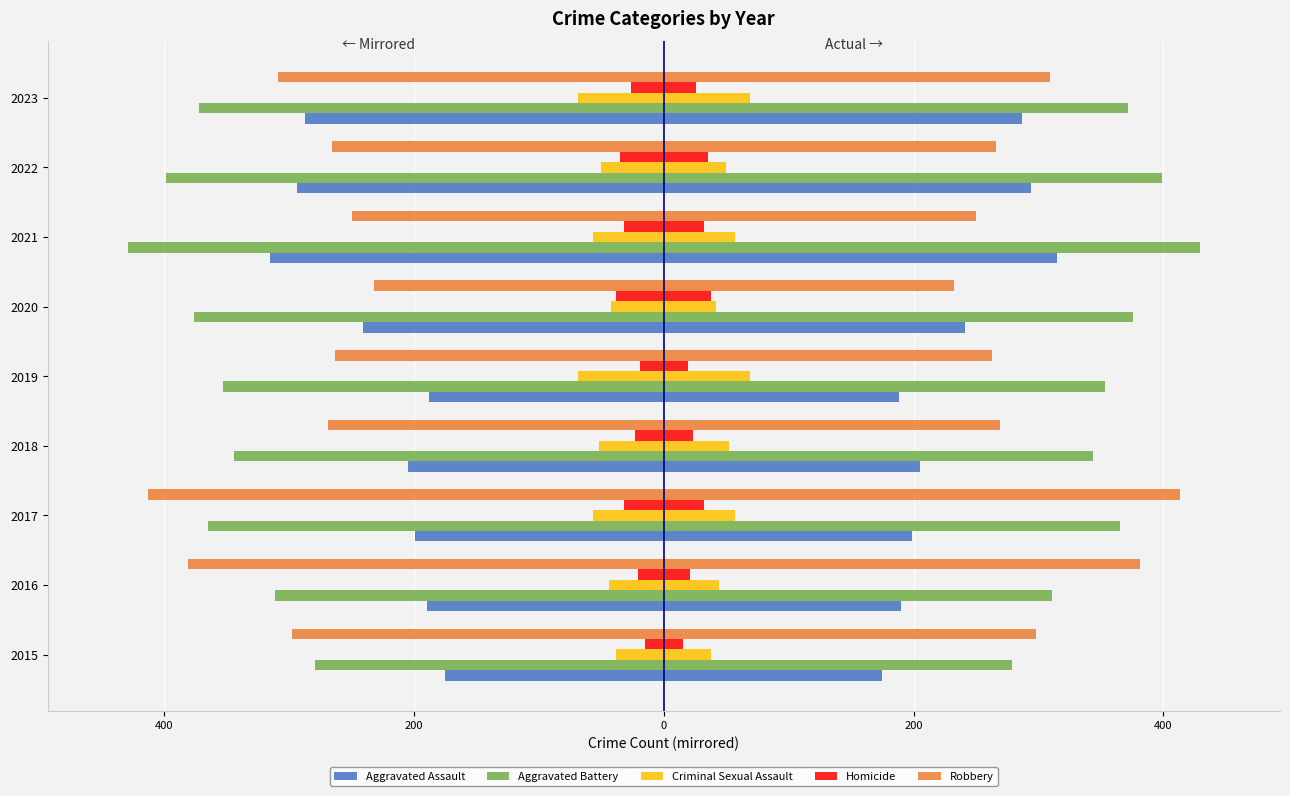

What is the total value across all series at 200?

1066